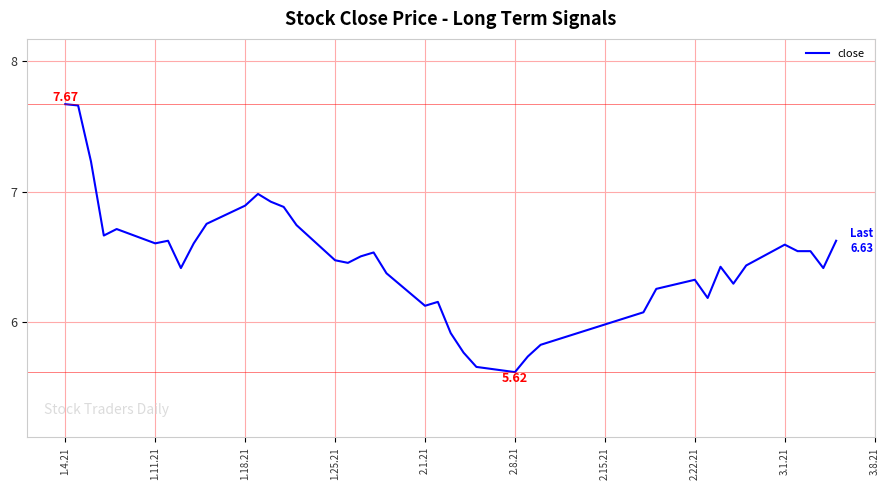

What is the difference between the maximum and minimum values?

2.1